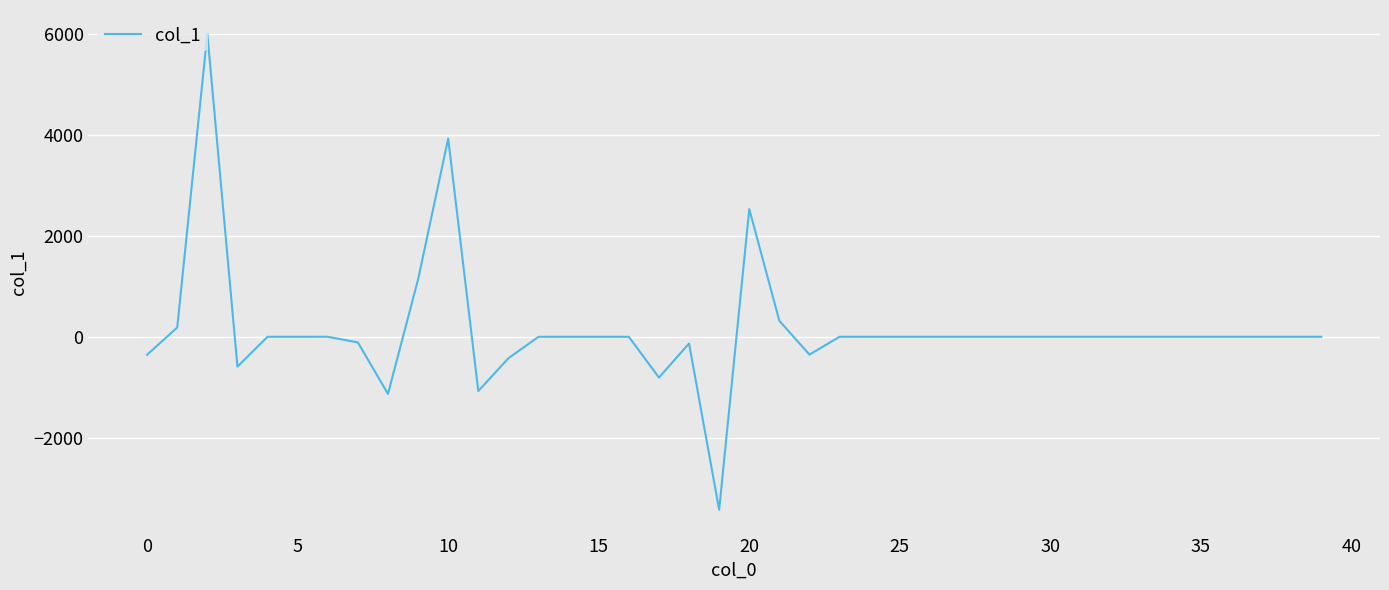

What is the difference between the maximum and minimum values?

9435.4